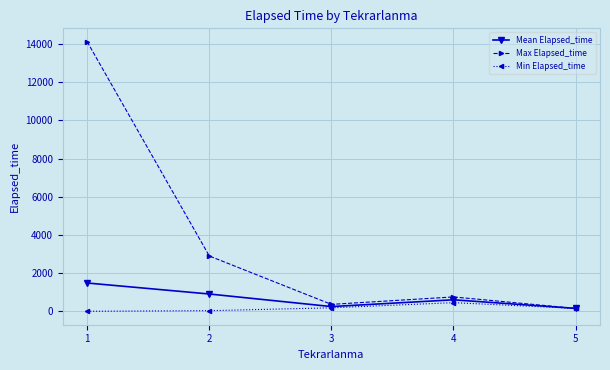

What is the highest value of the Min Elapsed_time series?

450.0